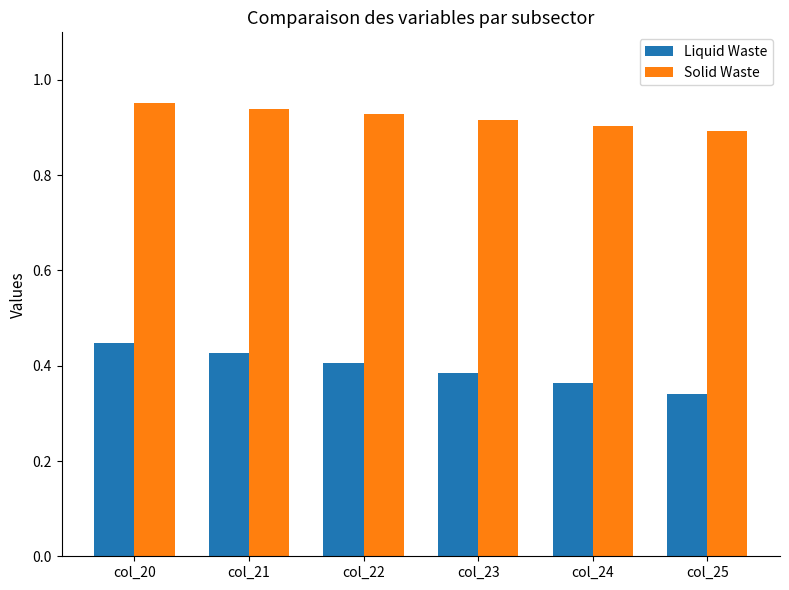

The Solid Waste series shows 0.9 at col_23. True or false?

True